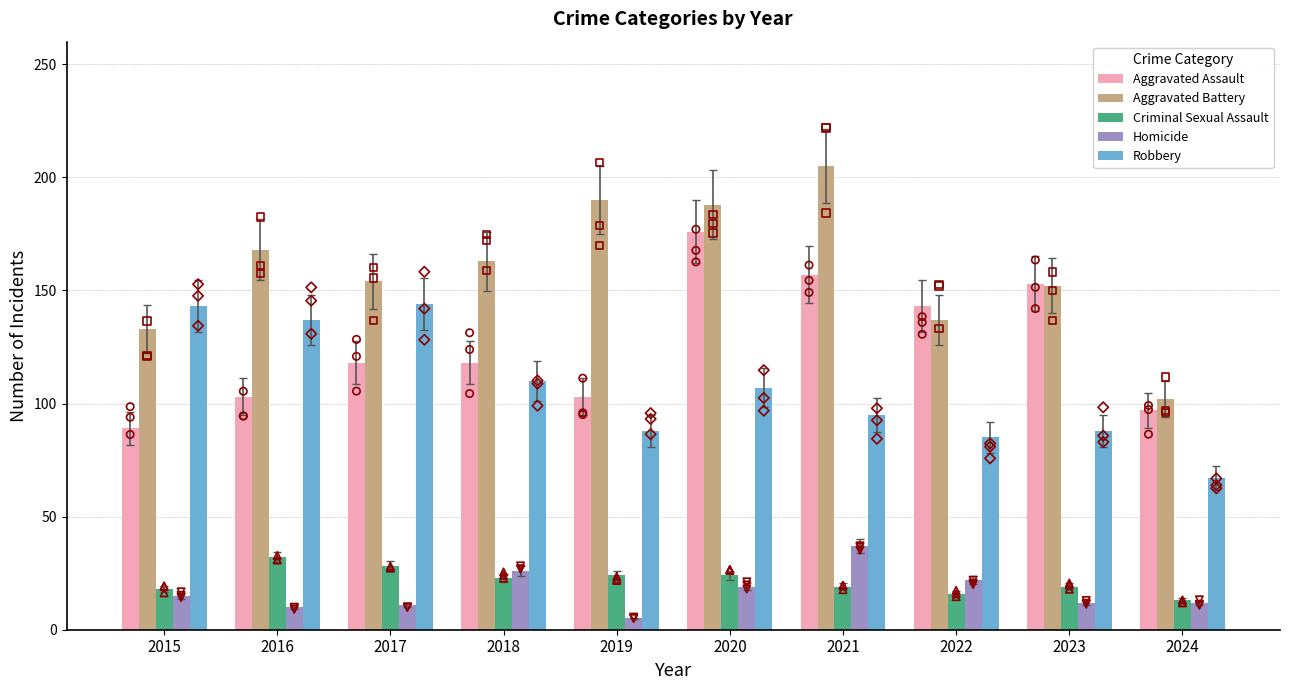

What is the total value across all series at 2015?

398